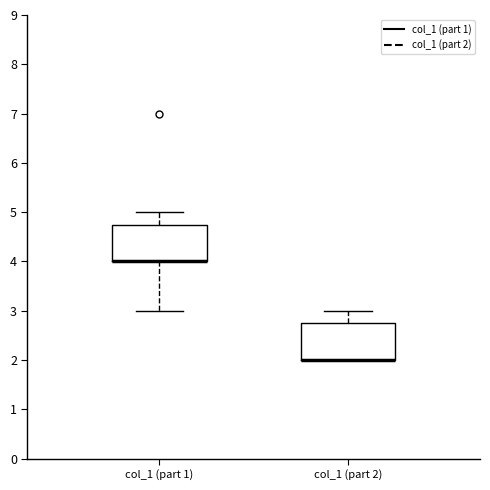

Reading left to right, transcribe this box plot: for each box, give where its median line is, the range the box spans, and where its two whiskers end, as read against the y-axis. The values are not printed on the chart, so give them approximately, as read against the axis.

col_1 (part 1): median 4.0 (drawn on the box's lower edge), box 4.0 to 4.8, whiskers 3.0 to 5.0
col_1 (part 2): median 2.0 (drawn on the box's lower edge), box 2.0 to 2.8, whiskers 2.0 to 3.0